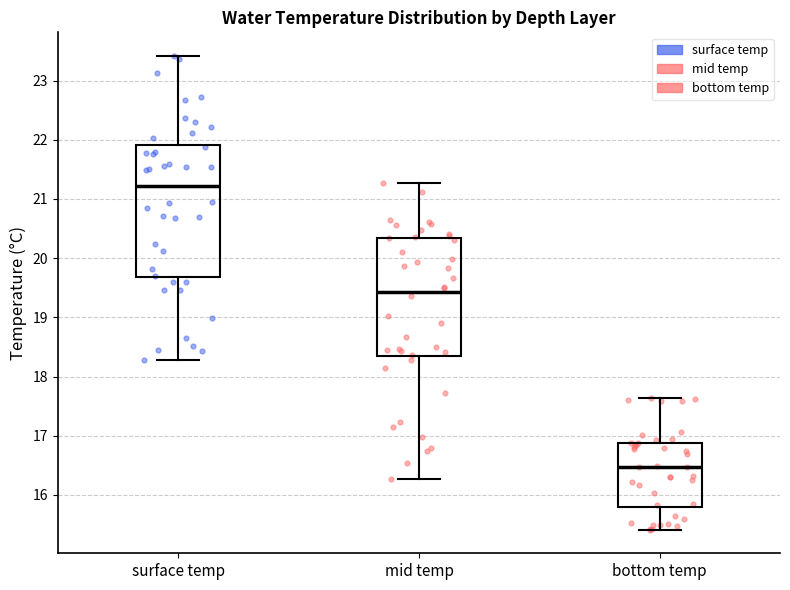

Which box is the tallest, from its lower edge to its upper edge?

surface temp